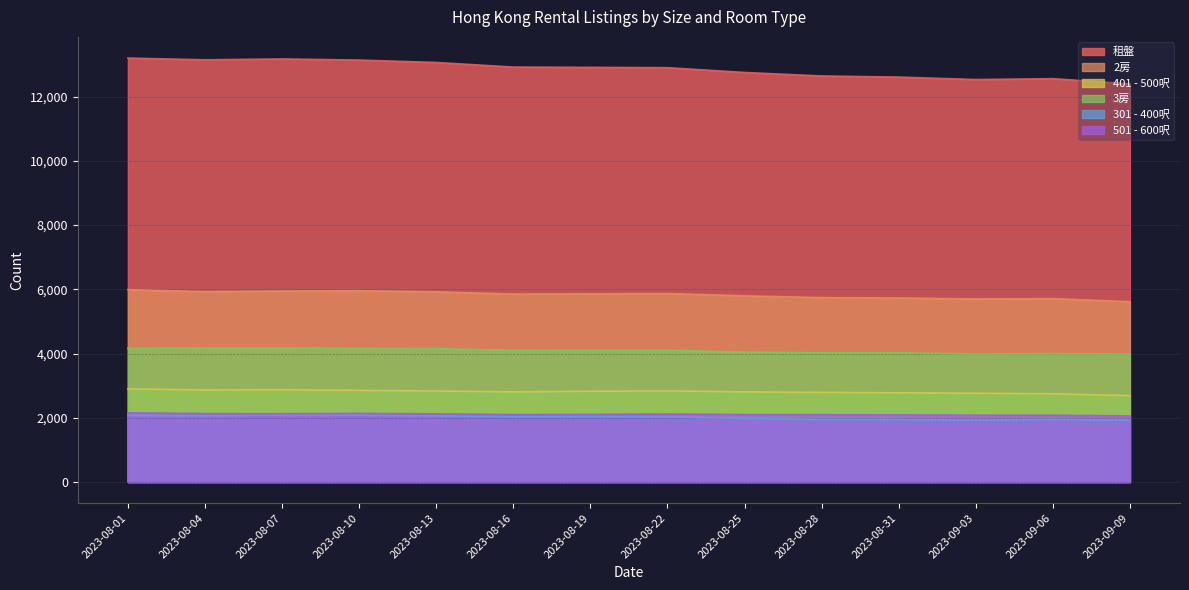

What position from the right is 2023-09-06?

2